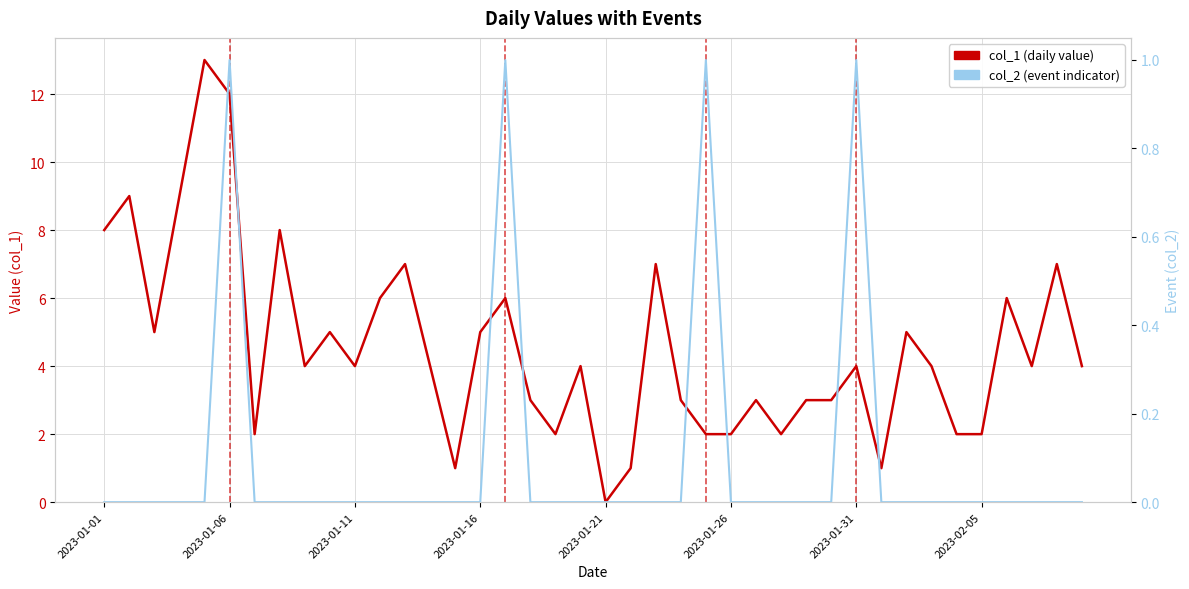

Which category has the lowest value in the col_2 (event indicator) series?

2023-01-01